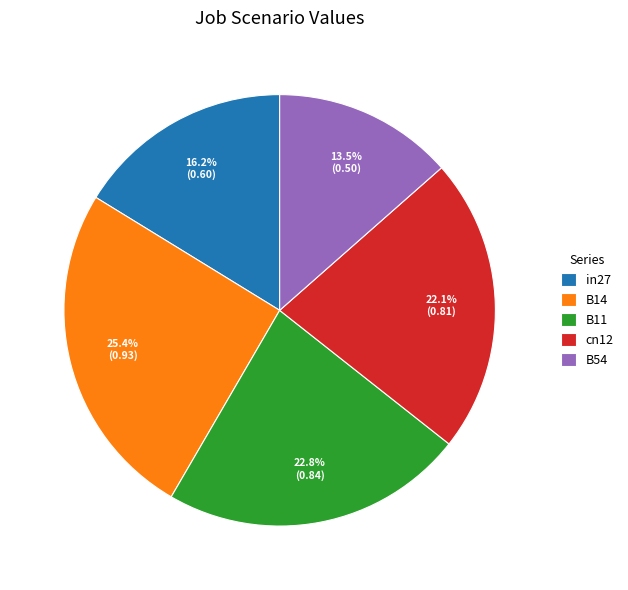

The B14 slice represents 25% of the pie. True or false?

True